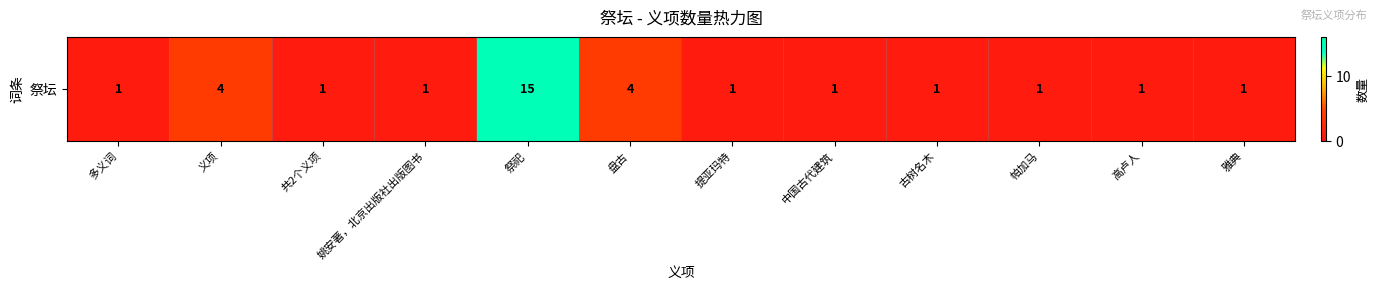

Count the values in the range 1 to 4.

11